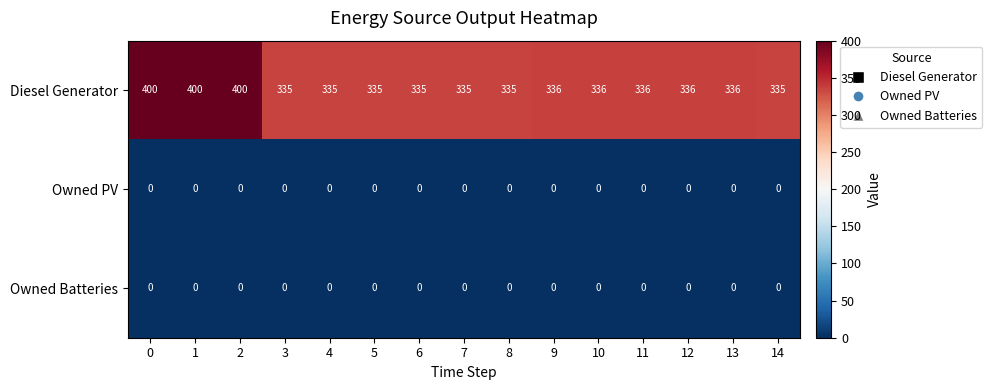

The value of Diesel Generator at 5 is 483. True or false?

False